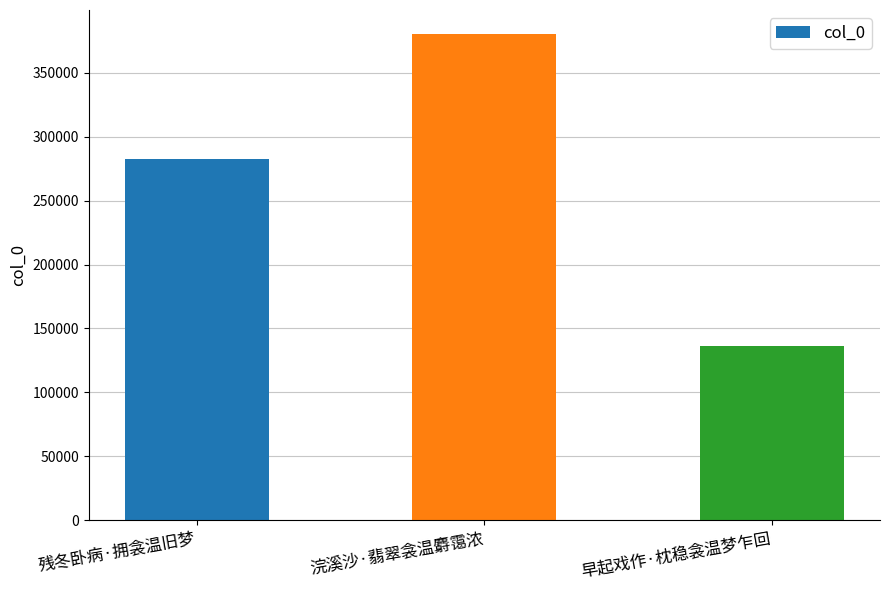

Reading left to right, what are all the values shown in this chart?

282738	380258	136040